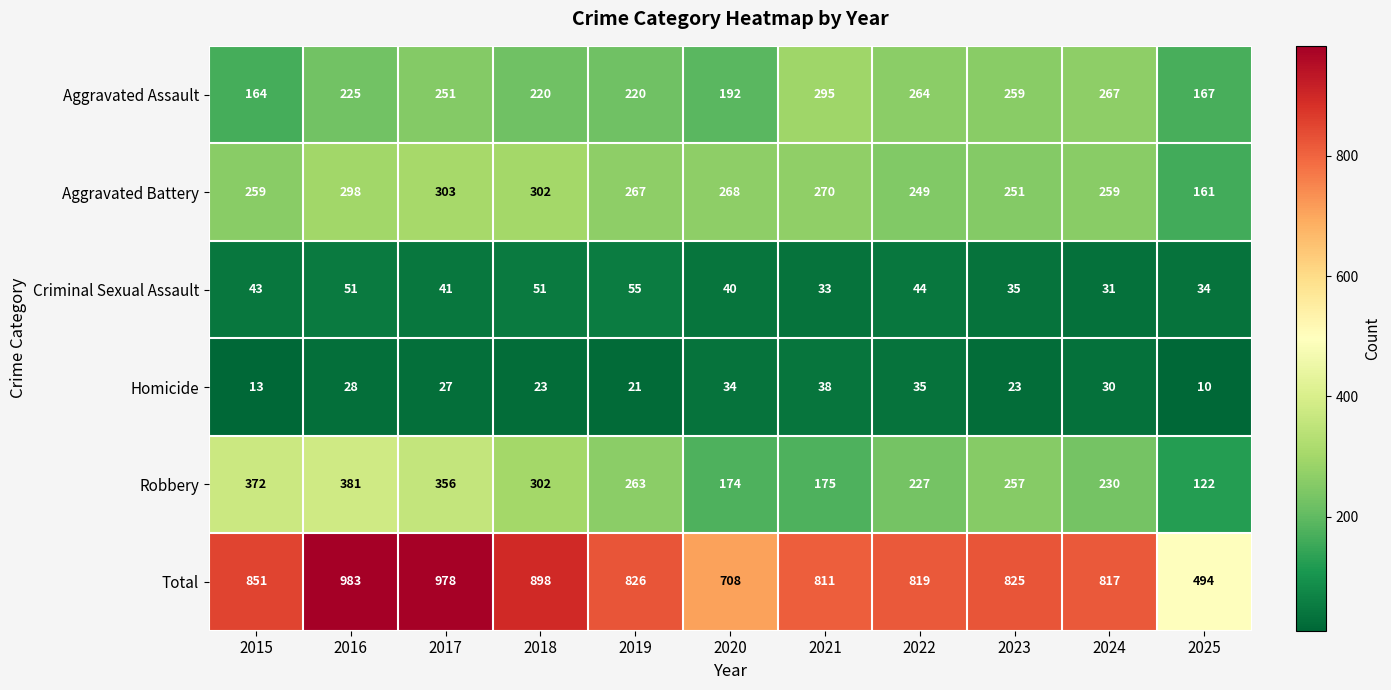

What is the difference between the highest and lowest values at 2015?

838